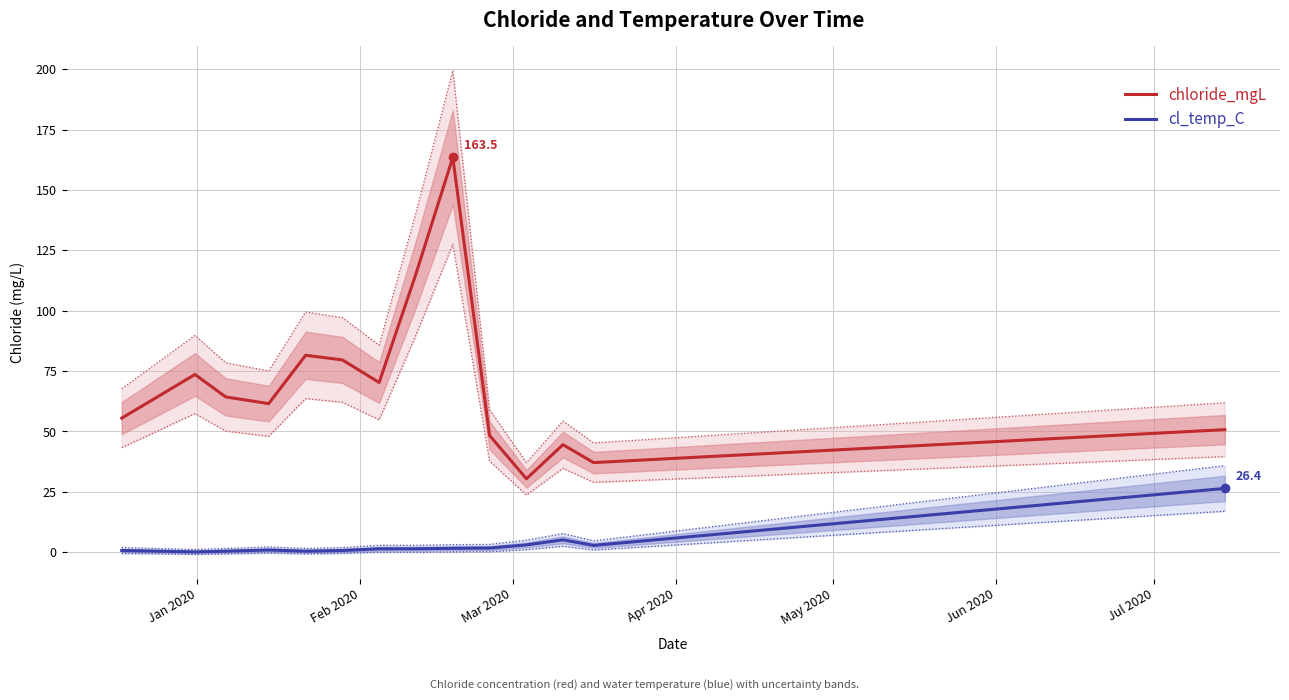

True or false: cl_temp_C has more than 0 points higher than both neighbors.

True